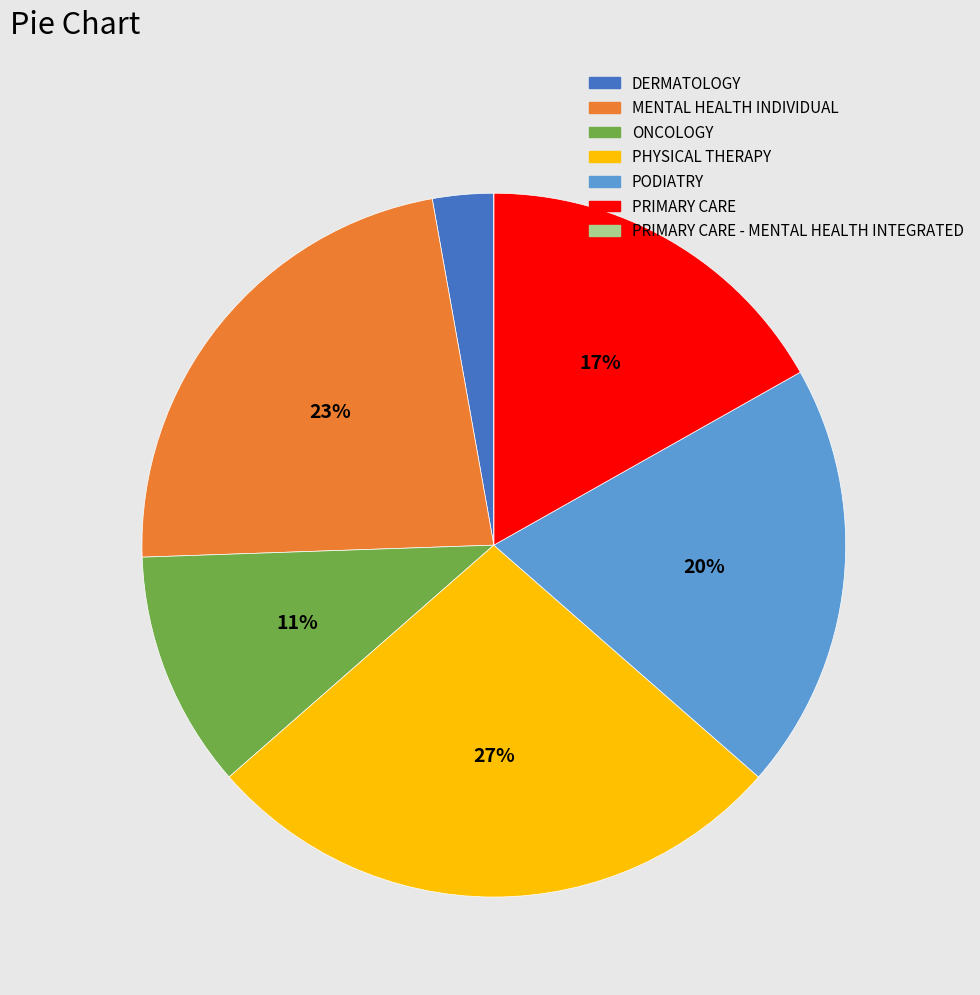

To the nearest percent, what is the average slice percentage?

14%